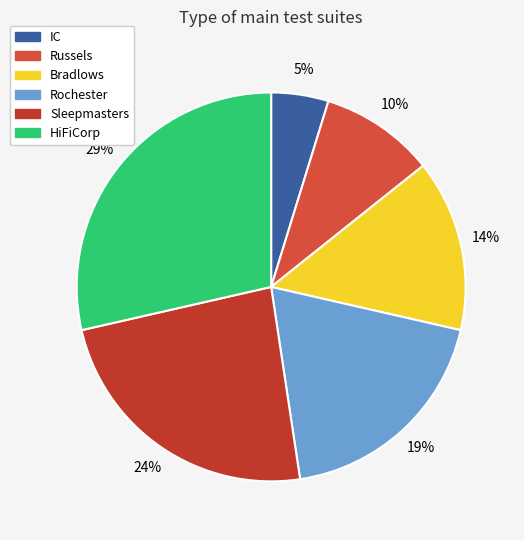

How many segments does this pie chart have?

6